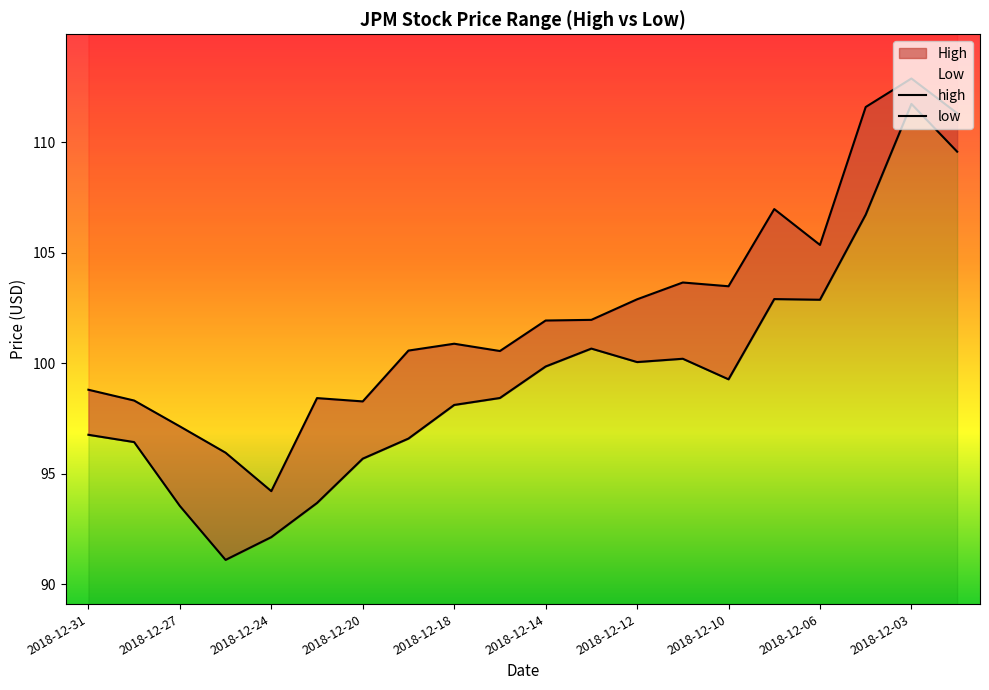

Rank the categories by low value from highest to lowest.

2018-12-03, 2018-11-30, 2018-12-04, 2018-12-07, 2018-12-06, 2018-12-13, 2018-12-11, 2018-12-12, 2018-12-14, 2018-12-10, 2018-12-17, 2018-12-18, 2018-12-31, 2018-12-19, 2018-12-28, 2018-12-20, 2018-12-21, 2018-12-27, 2018-12-24, 2018-12-26